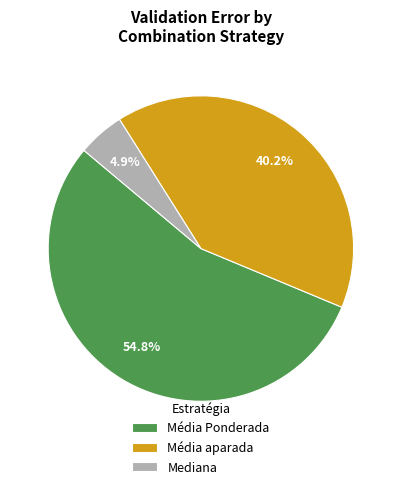

To the nearest percent, what is the difference between the Mediana and Média aparada slice percentages?

35%